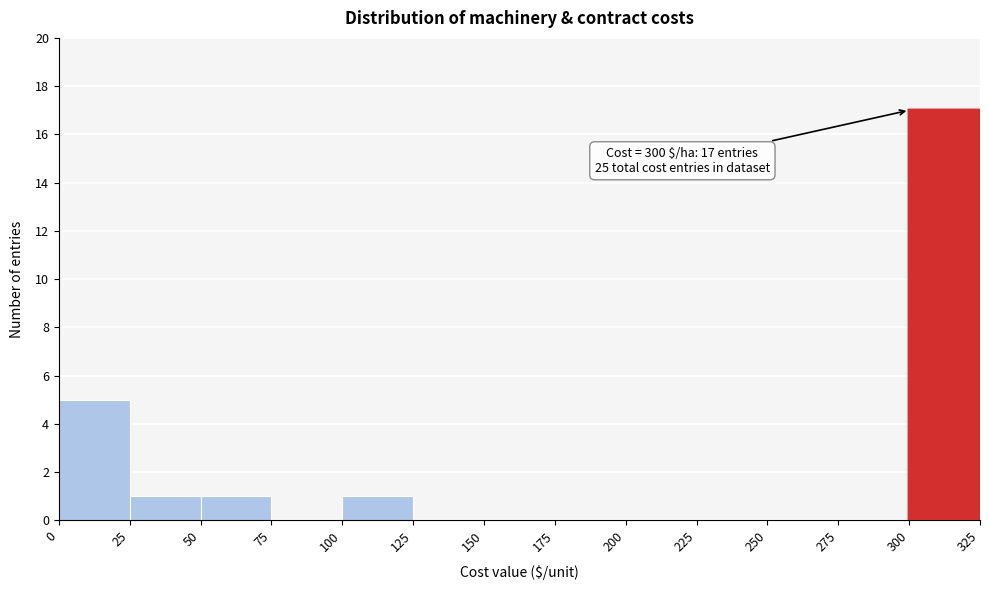

Over which range of the x-axis is the bar tallest?

300 to 325